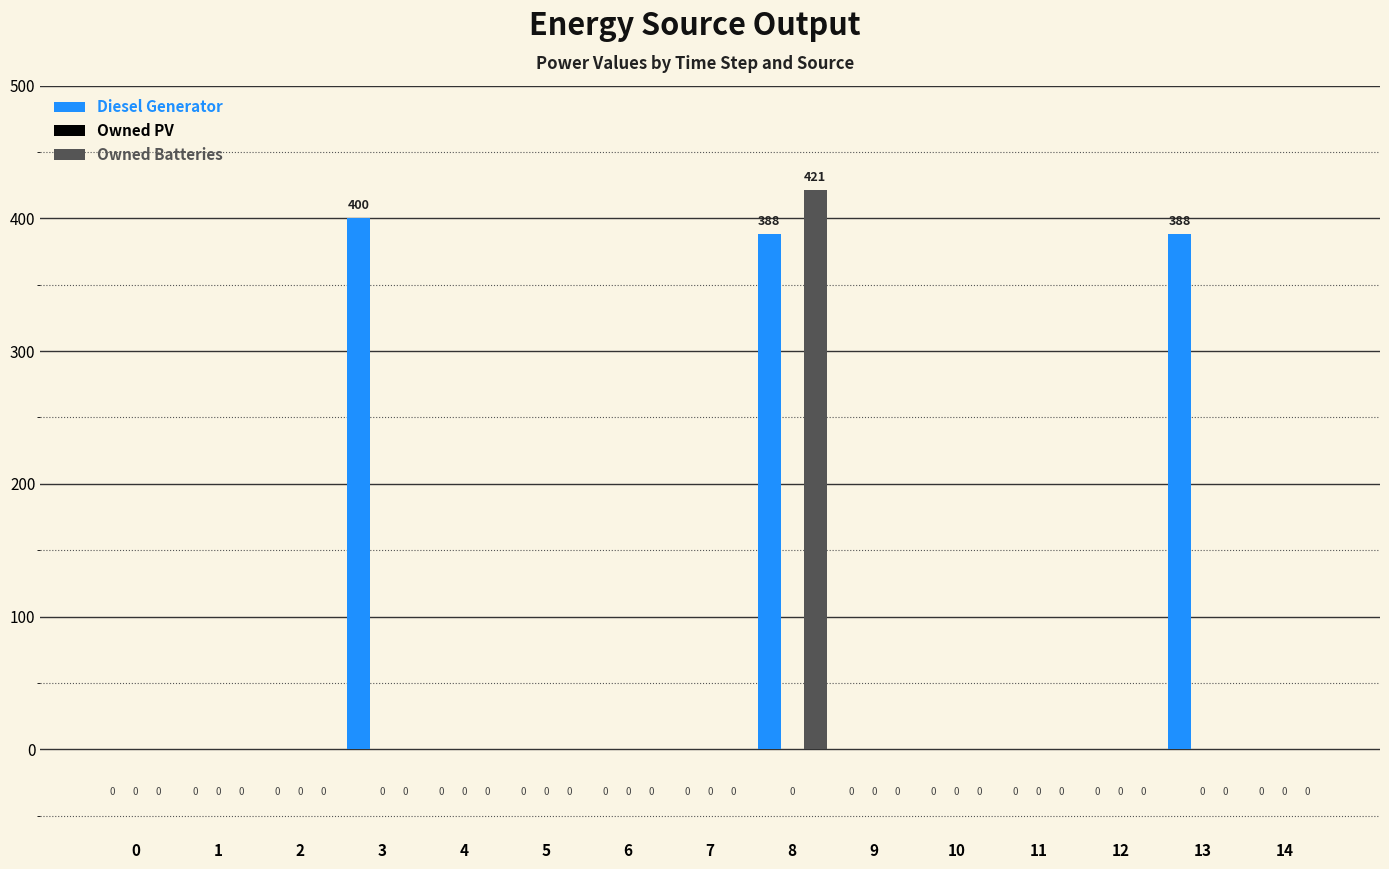

What is the sum of all Owned Batteries values?

421